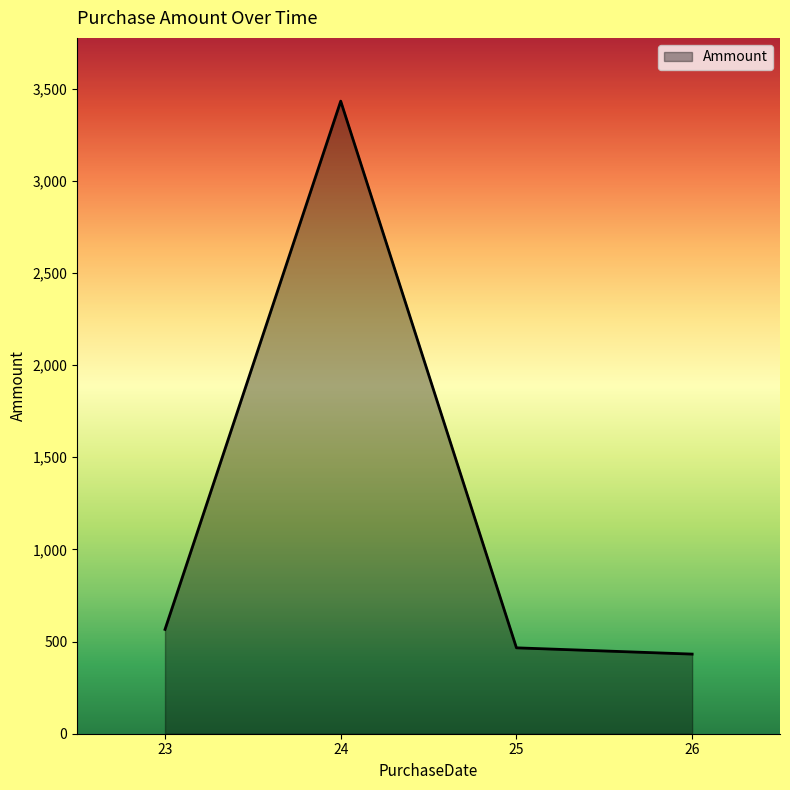

Rank the categories by value from lowest to highest.

26, 25, 23, 24